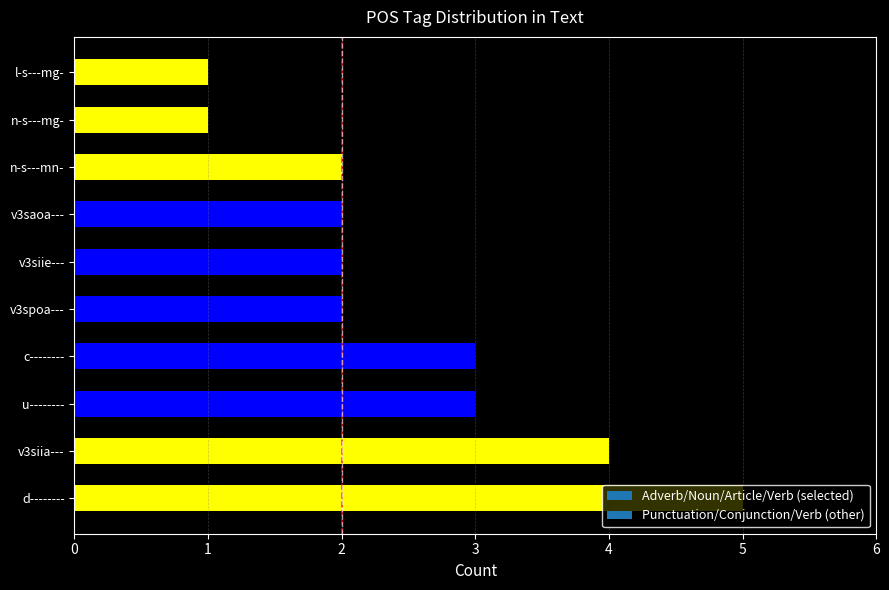

Are the bars grouped side by side (vs. stacked)?

No